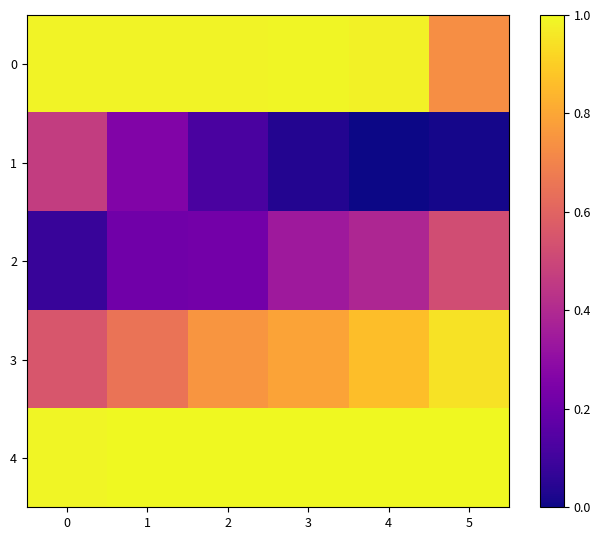

Reading left to right, what are all the values shown in this chart?

0: 0=1.0	1=1.0	2=1.0	3=1.0	4=1.0	5=0.7
1: 0=0.5	1=0.3	2=0.1	3=0.0	4=0.0	5=0.0
2: 0=0.1	1=0.2	2=0.2	3=0.3	4=0.4	5=0.5
3: 0=0.6	1=0.6	2=0.8	3=0.8	4=0.9	5=0.9
4: 0=1.0	1=1.0	2=1.0	3=1.0	4=1.0	5=1.0